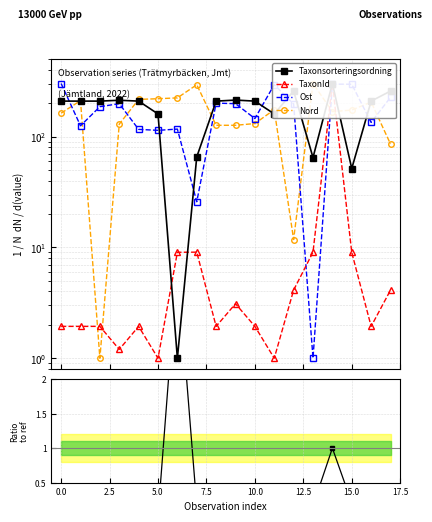

In Nord, how many points are lower than both neighbors (excluding endpoints)?

3